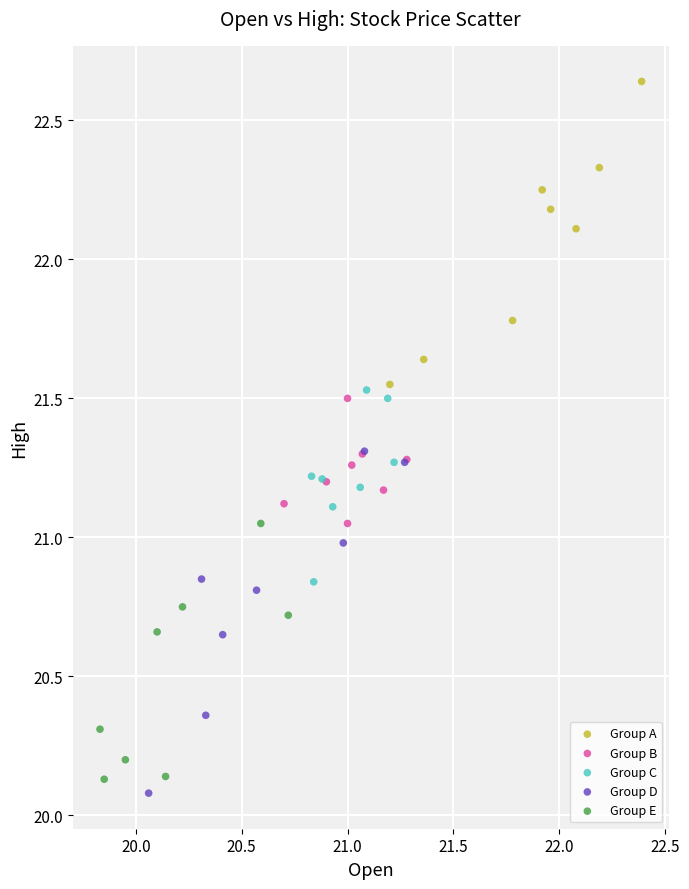

Which series contains the lowest Y value?

Group D